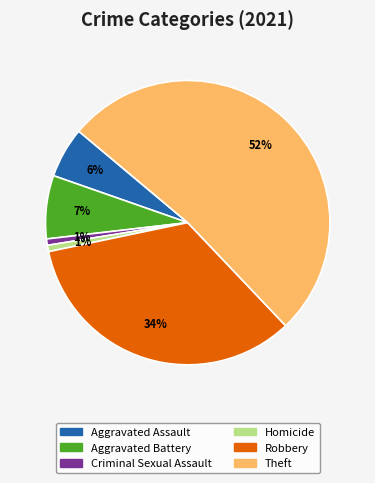

Does any single category account for the majority?

Yes